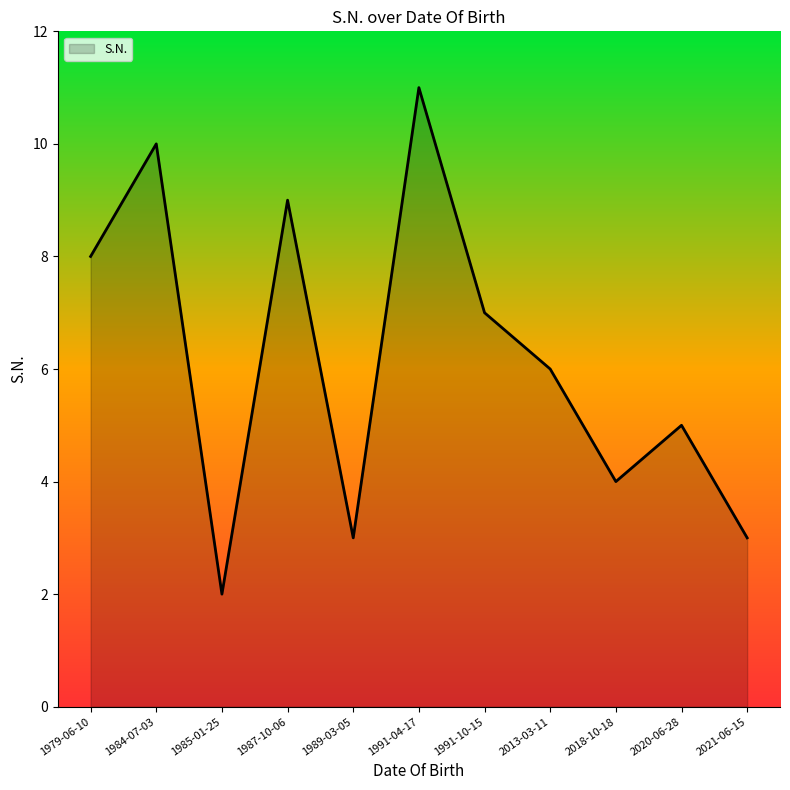

How many lines are shown in the chart?

1